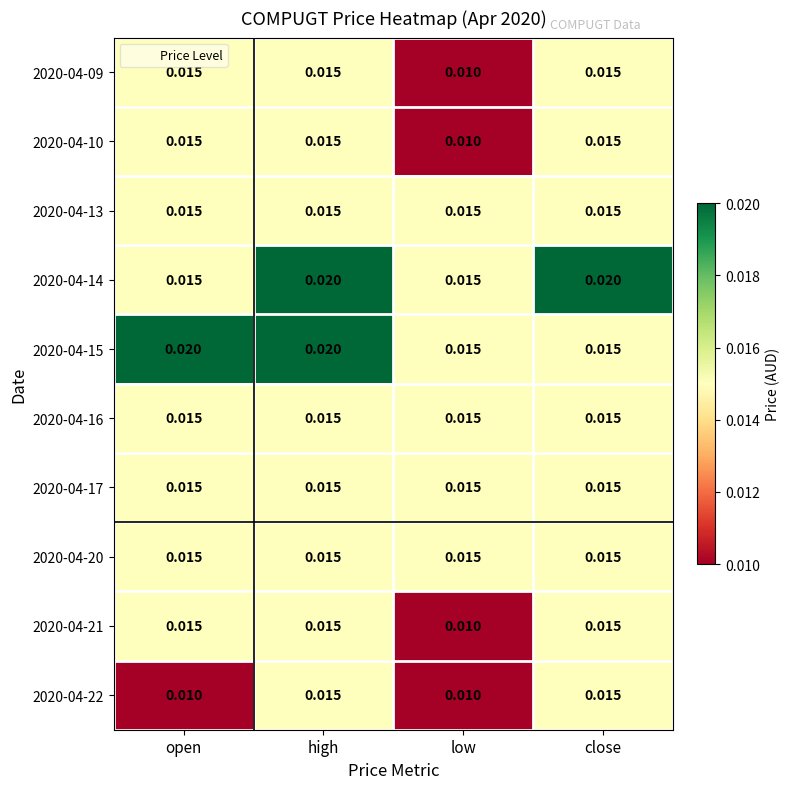

Is the value of 2020-04-21 at low greater than the value of 2020-04-16 at high?

No